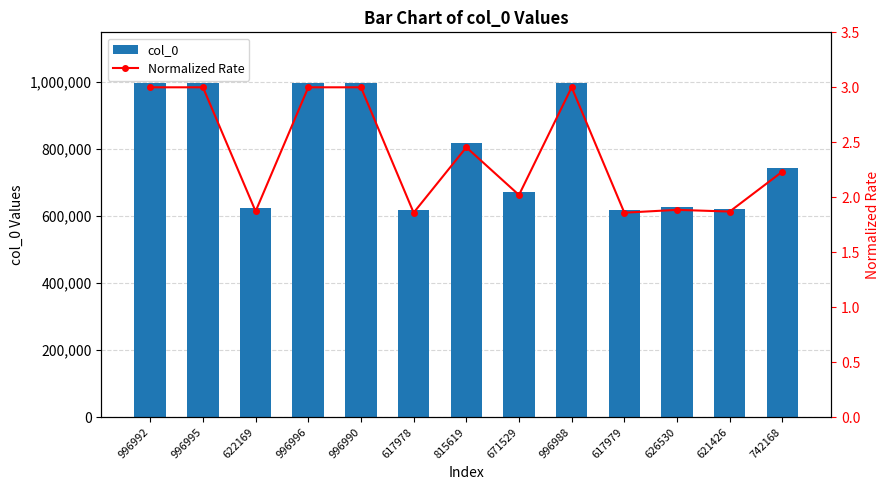

How many data points in Normalized Rate are less than 2?

5